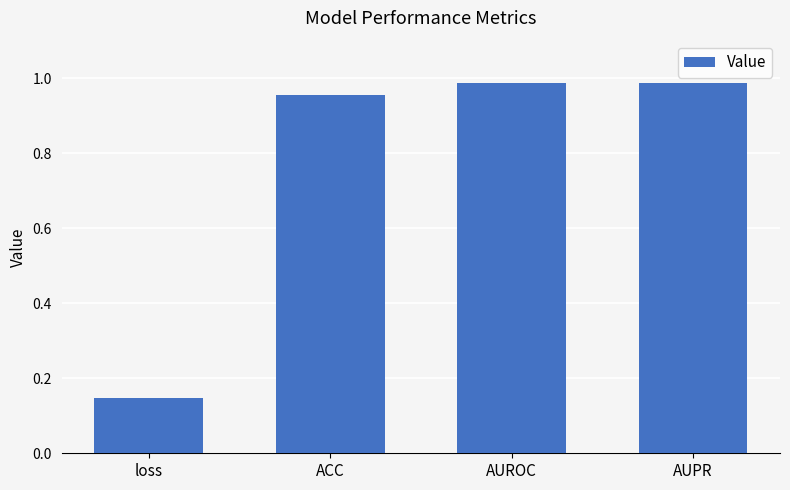

Is it true that the value at ACC is 1.4?

False